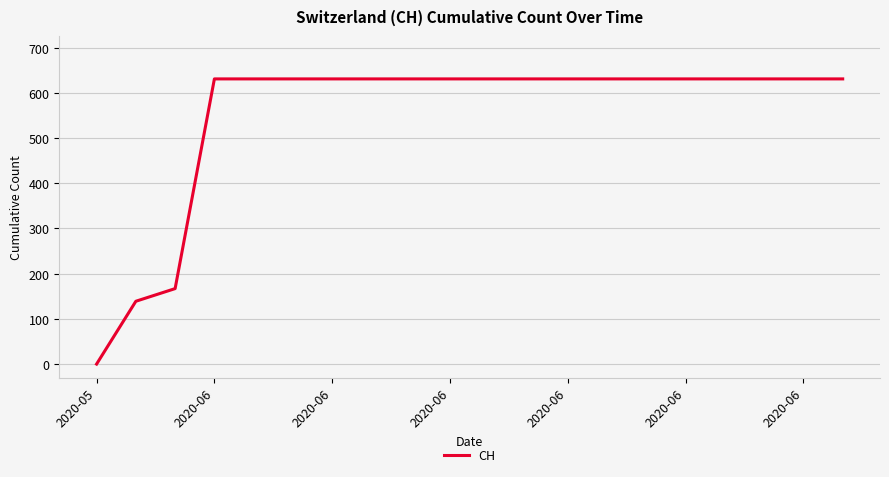

What is the difference between the maximum and minimum values?

631